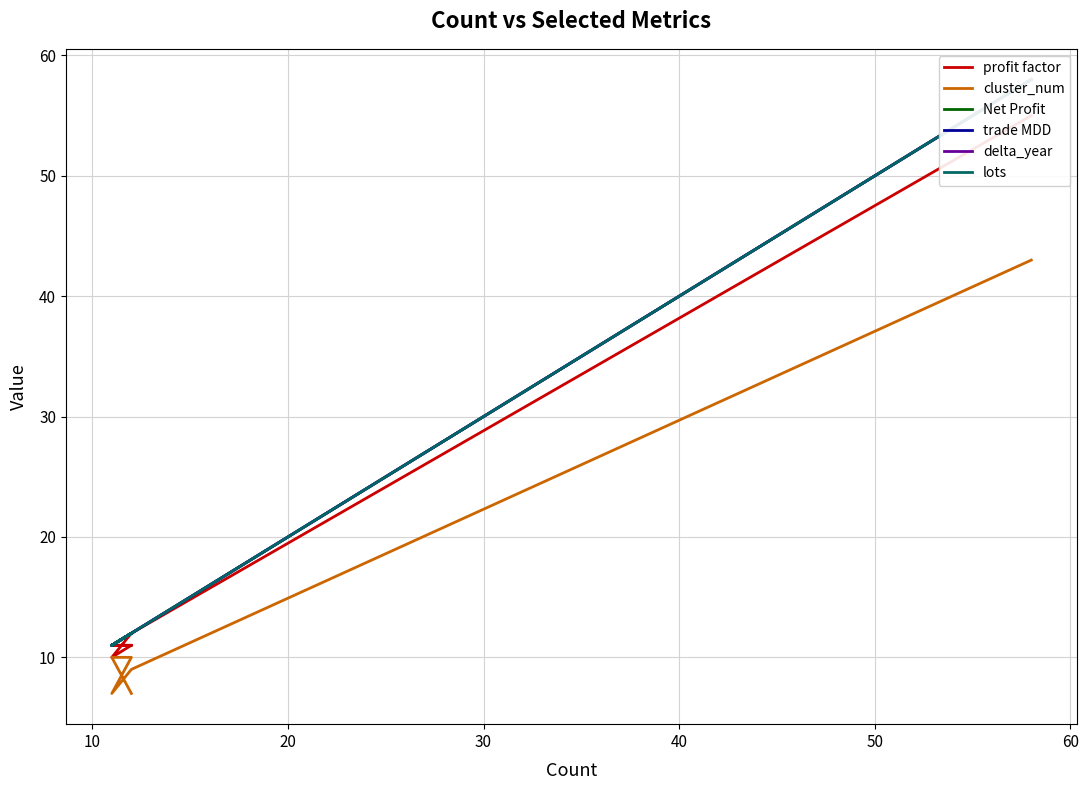

Which series has the largest range (max minus min)?

Net Profit